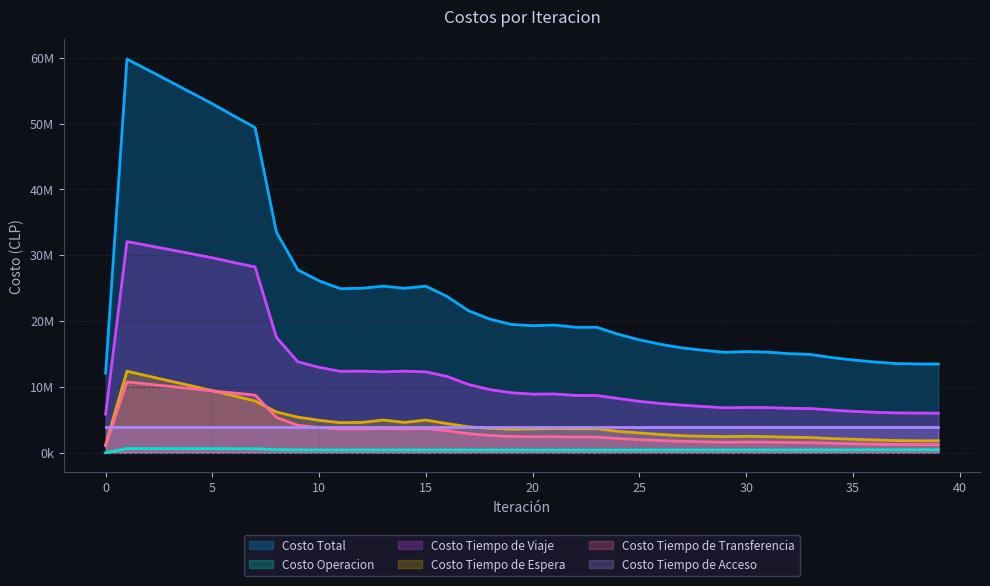

What is the lowest value of the Costo Tiempo de Transferencia series?

1075499.1